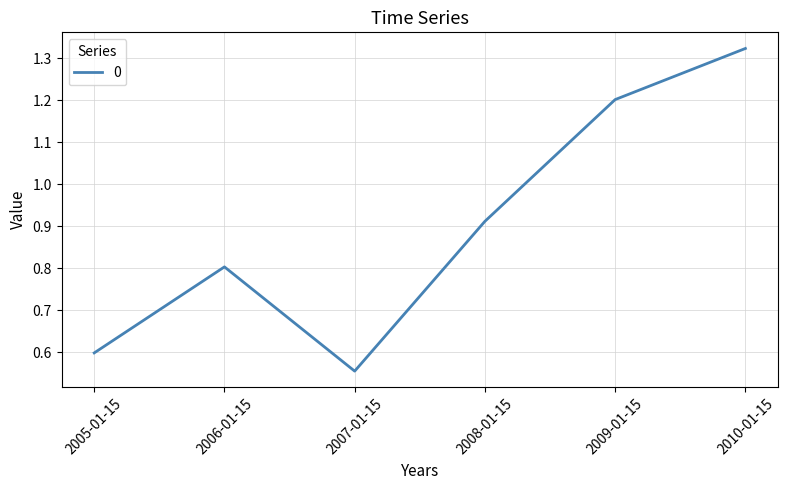

True or false: there are more than 1 points higher than both neighbors.

False